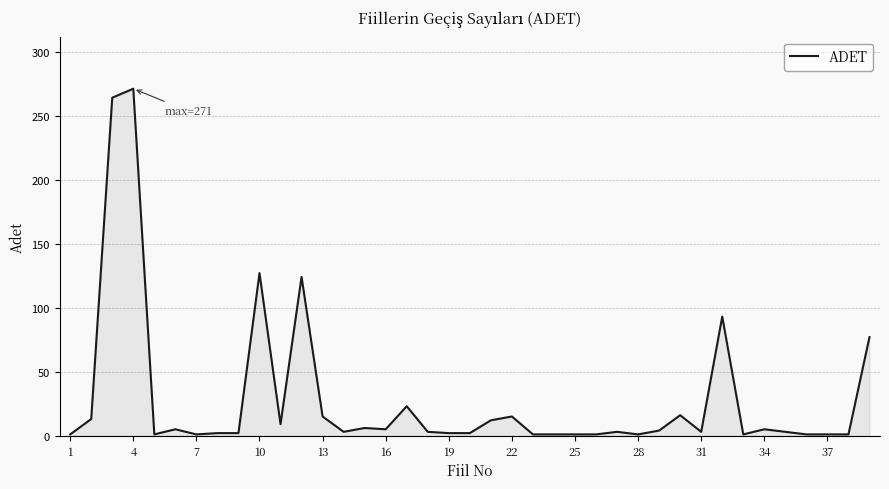

What is the difference between the maximum and minimum values?

270